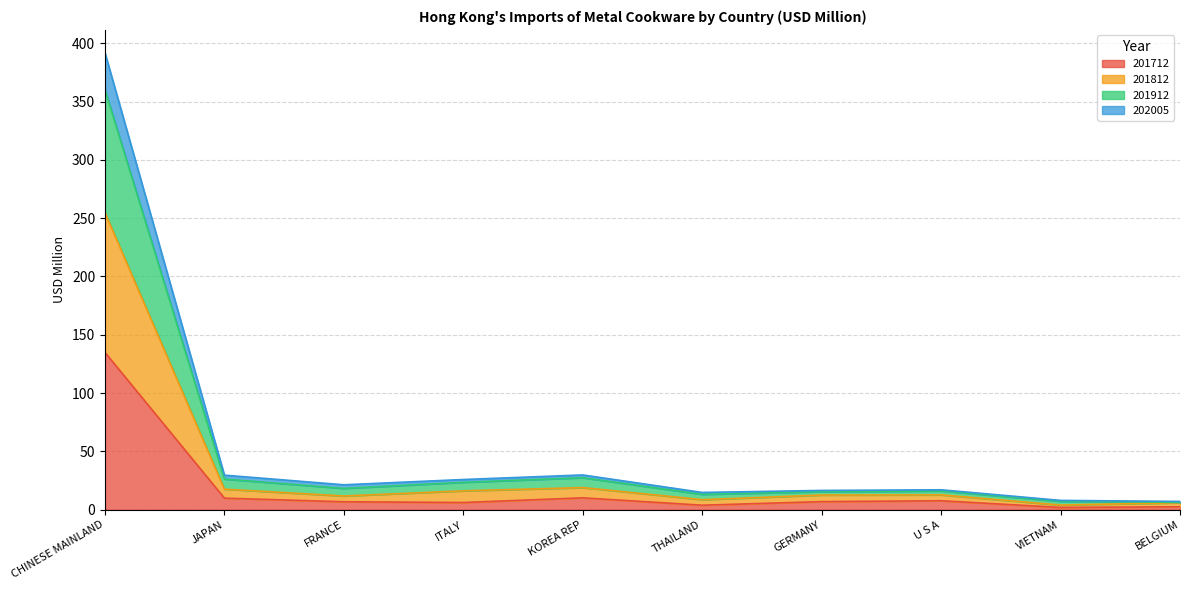

What is the label of the 7th point from the left?

GERMANY